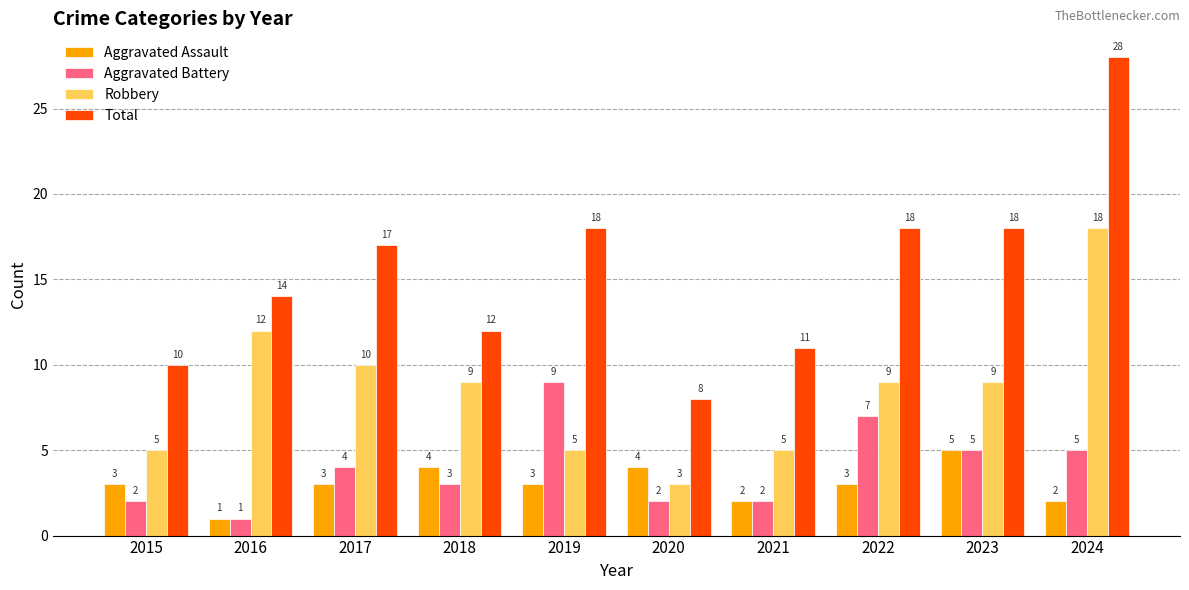

What is the difference between the Robbery values at 2023 and 2024?

9